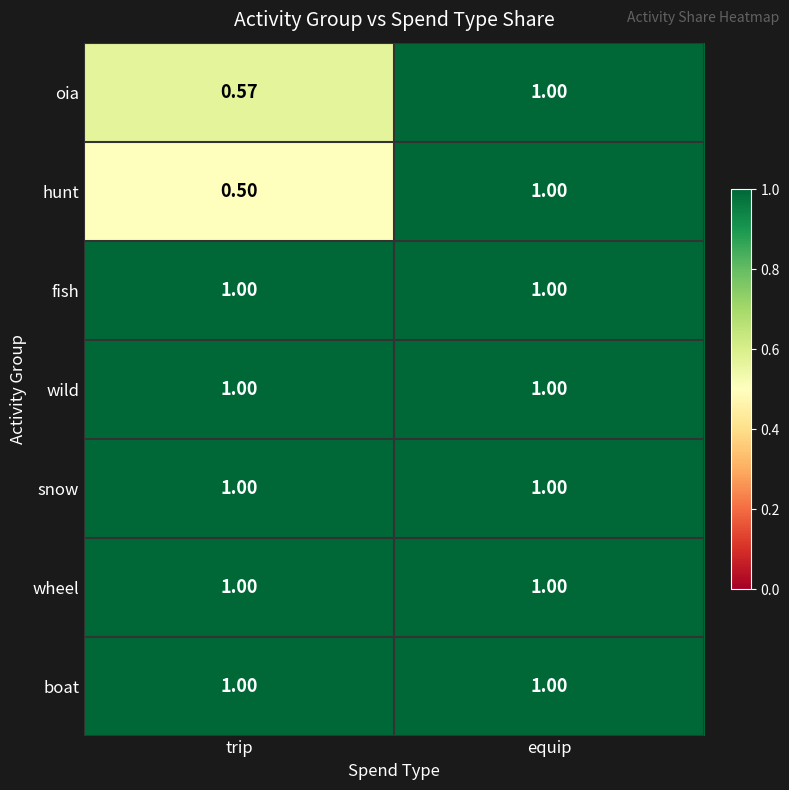

At which category is the sum across all series the highest?

equip